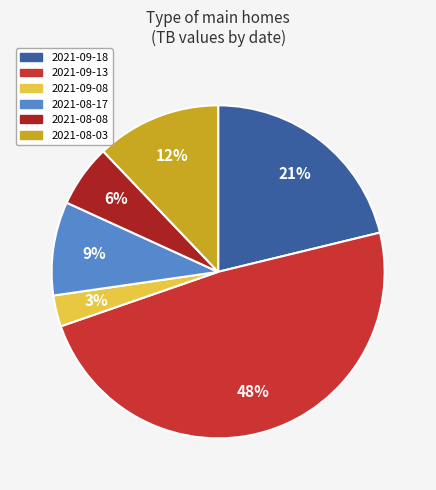

To the nearest percent, what is the average slice percentage?

17%